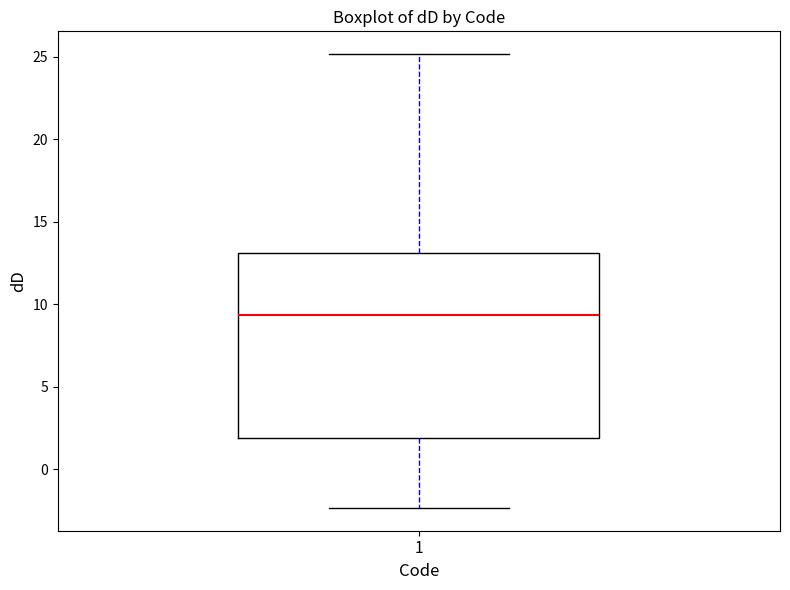

Where does the upper whisker of the box at x = 1 end on the y-axis? The values are not printed on the chart, so give them approximately, as read against the axis.

25.0